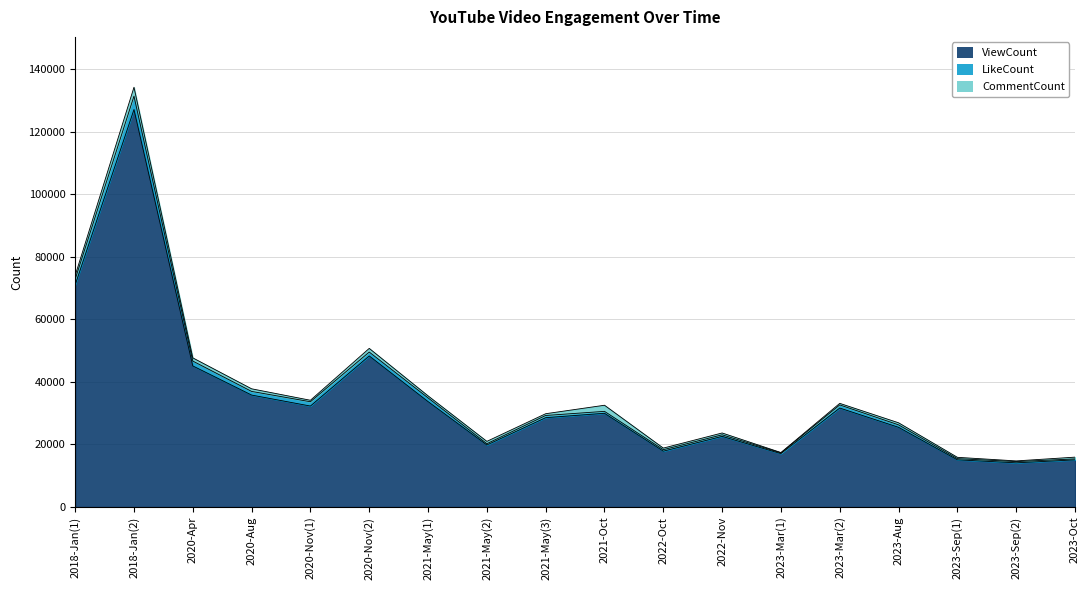

Reading right to left, extract all data points from this chart.

ViewCount: 2023-Oct=15035	2023-Sep(2)=14097	2023-Sep(1)=15058	2023-Aug=25447	2023-Mar(2)=31607	2023-Mar(1)=17032	2022-Nov=22553	2022-Oct=17825	2021-Oct=29931	2021-May(3)=28533	2021-May(2)=19803	2021-May(1)=33667	2020-Nov(2)=48267	2020-Nov(1)=32249	2020-Aug=35758	2020-Apr=45082	2018-Jan(2)=127067	2018-Jan(1)=70983
LikeCount: 2023-Oct=315	2023-Sep(2)=385	2023-Sep(1)=372	2023-Aug=790	2023-Mar(2)=1003	2023-Mar(1)=239	2022-Nov=501	2022-Oct=469	2021-Oct=621	2021-May(3)=701	2021-May(2)=405	2021-May(1)=1196	2020-Nov(2)=1245	2020-Nov(1)=1377	2020-Aug=1171	2020-Apr=1550	2018-Jan(2)=4282	2018-Jan(1)=1790
CommentCount: 2023-Oct=560	2023-Sep(2)=224	2023-Sep(1)=423	2023-Aug=658	2023-Mar(2)=495	2023-Mar(1)=113	2022-Nov=584	2022-Oct=509	2021-Oct=1955	2021-May(3)=562	2021-May(2)=746	2021-May(1)=642	2020-Nov(2)=1172	2020-Nov(1)=472	2020-Aug=834	2020-Apr=1022	2018-Jan(2)=2834	2018-Jan(1)=1214